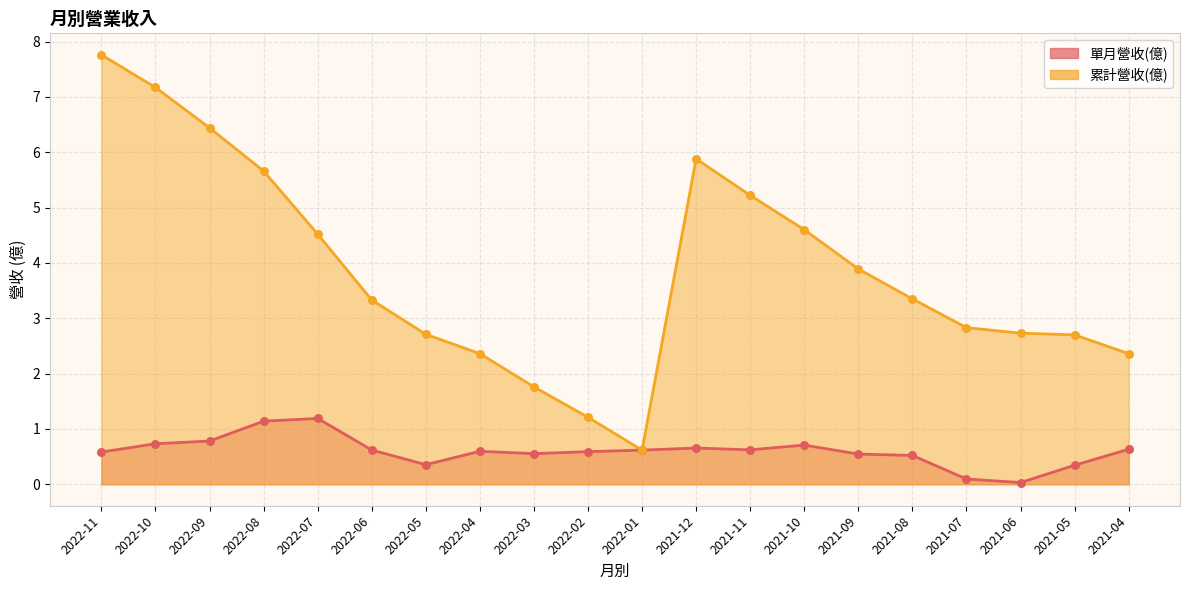

Which series has the largest total across all categories?

累計營收(億)